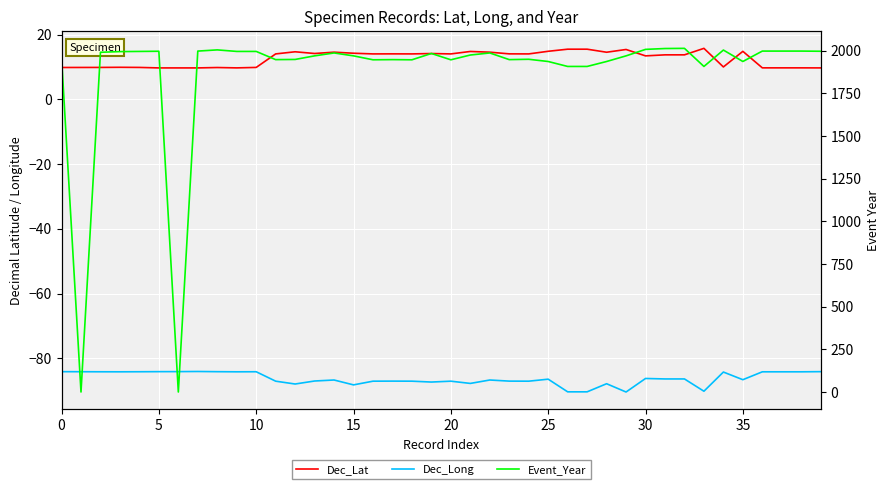

Is this an area chart (filled region under the line)?

No